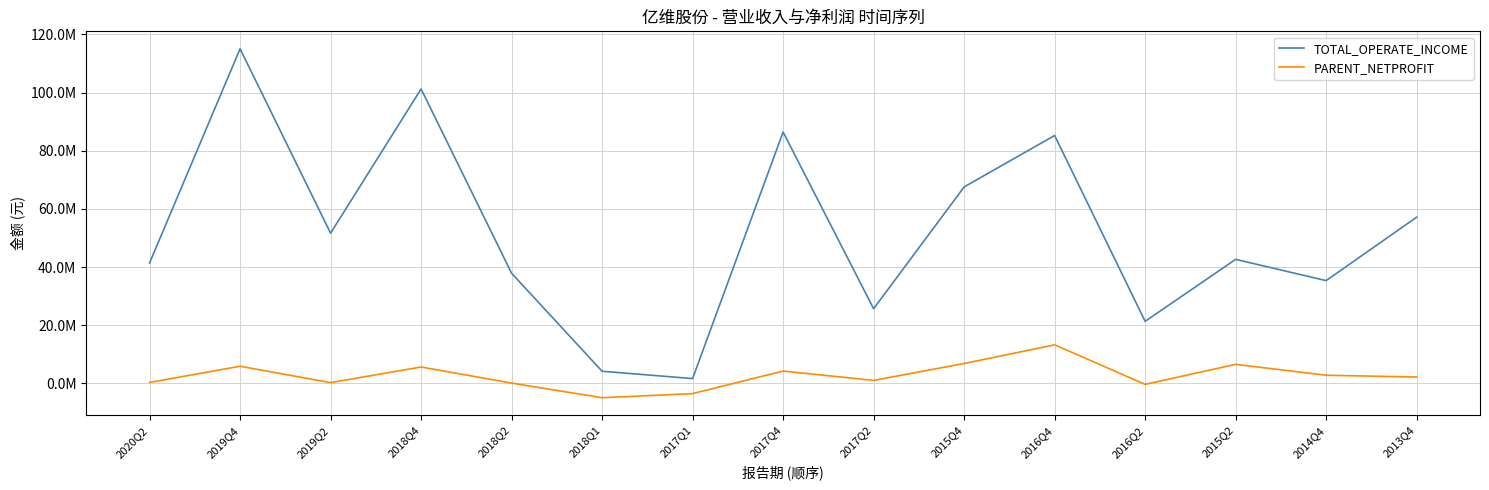

The TOTAL_OPERATE_INCOME series shows 9473376.8 at 2017Q2. True or false?

False